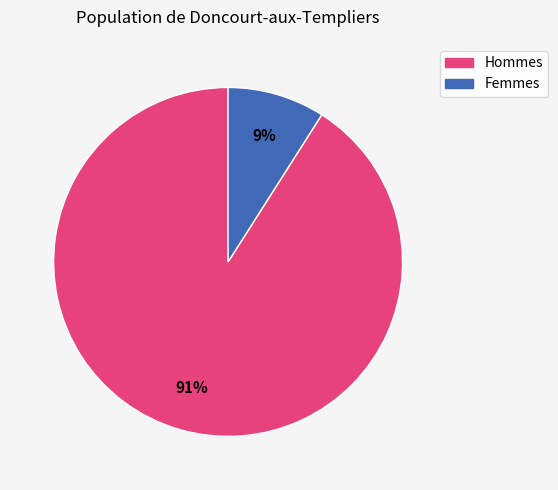

Does Femmes account for over 50% of the chart?

No